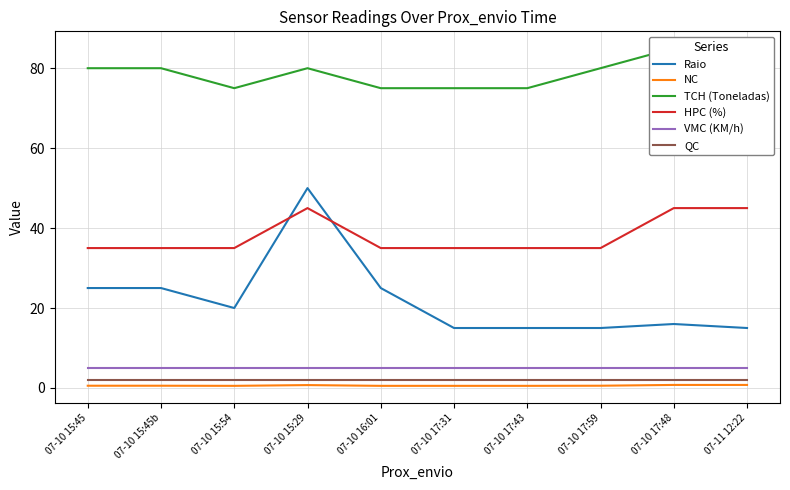

What position from the left is 07-10 17:43?

7